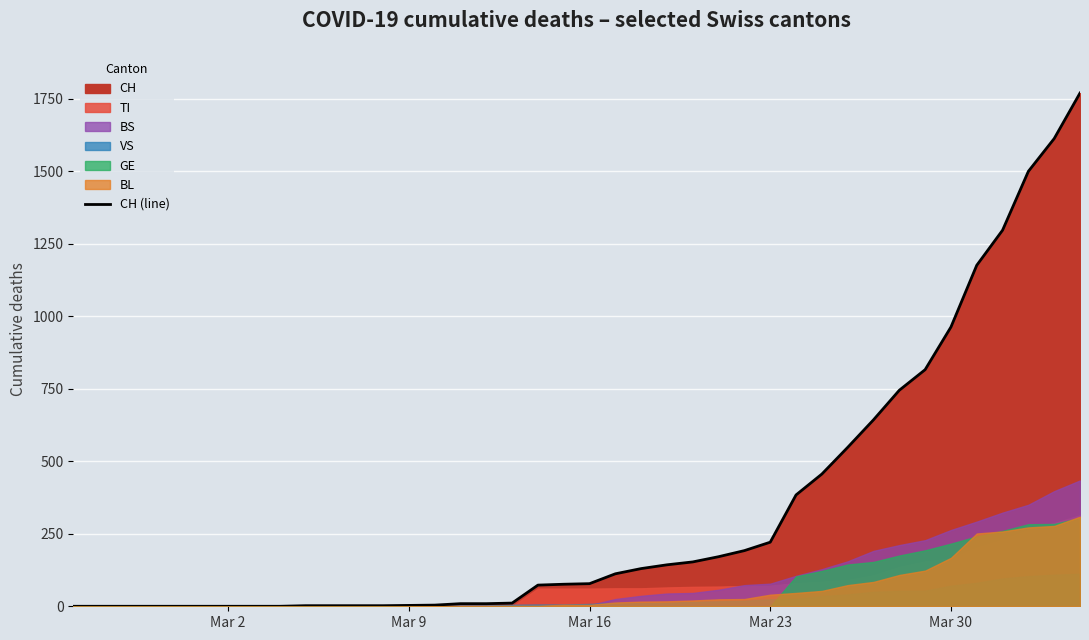

Count the number of categories in the chart.

40